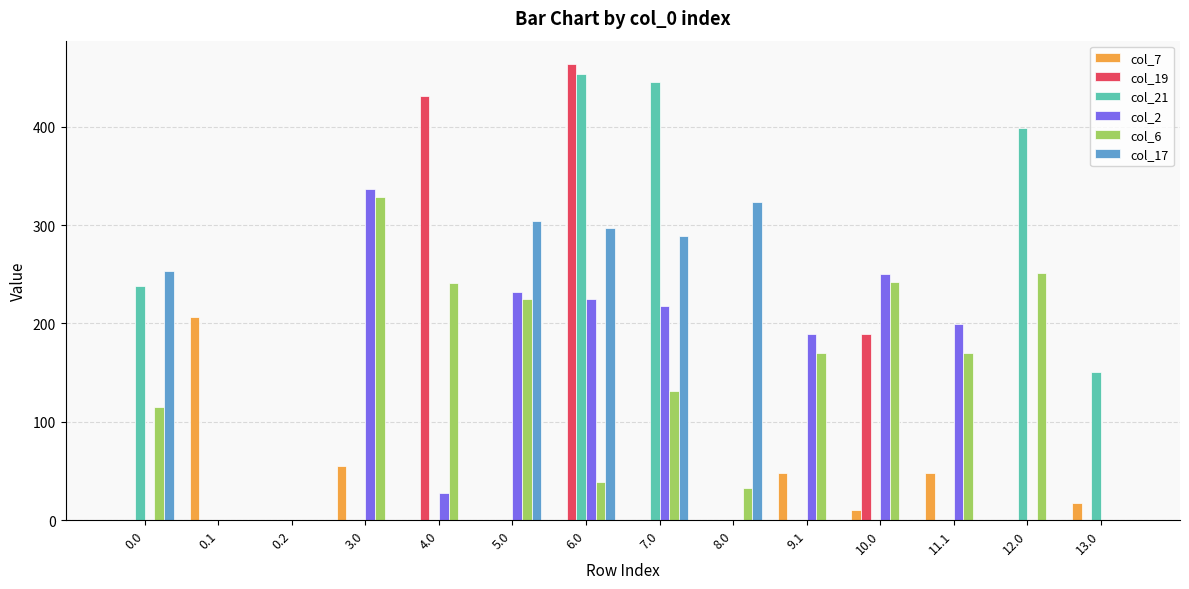

How many categories are shown in the chart?

14